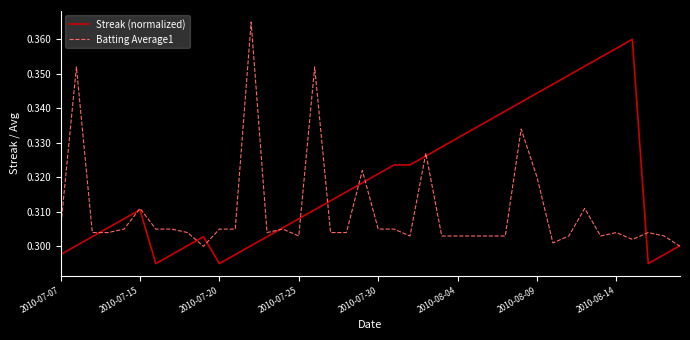

Which series has the largest total across all categories?

Streak (normalized)